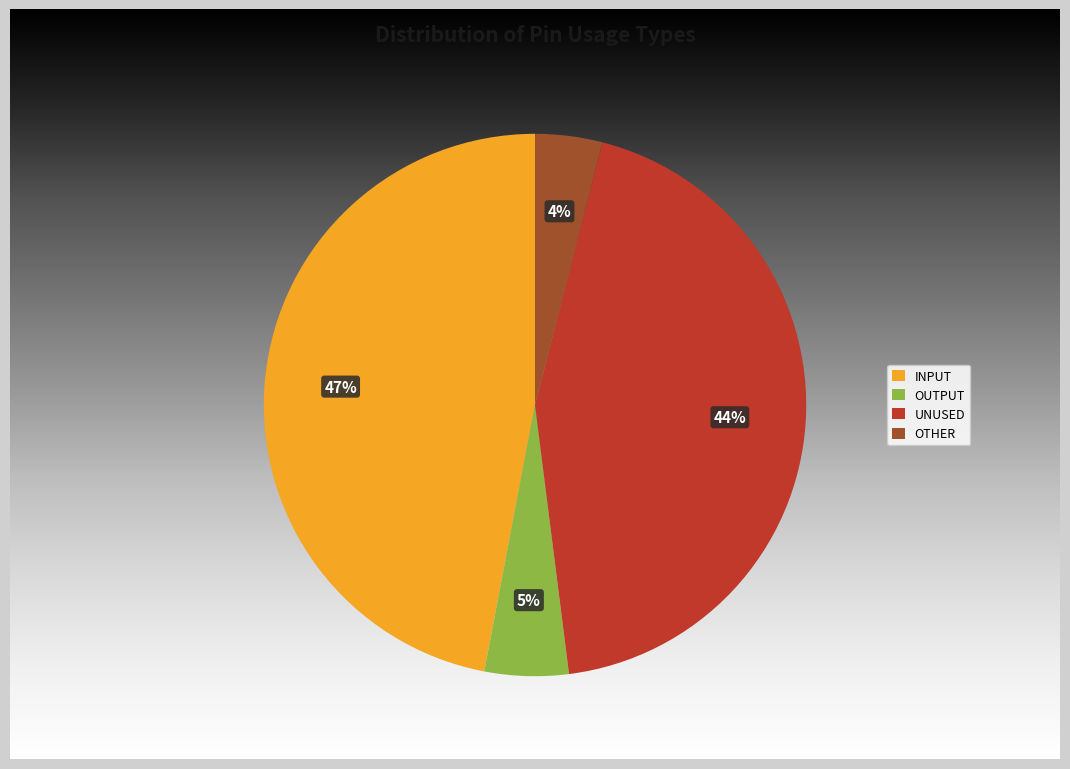

True or false: UNUSED accounts for 44% of the total.

True